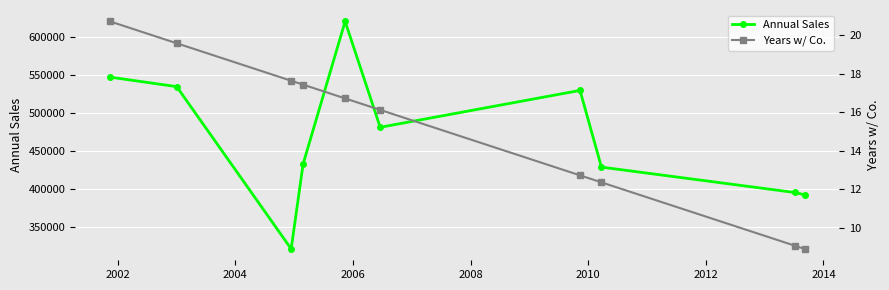

What is the highest value of the Annual Sales series?

620444